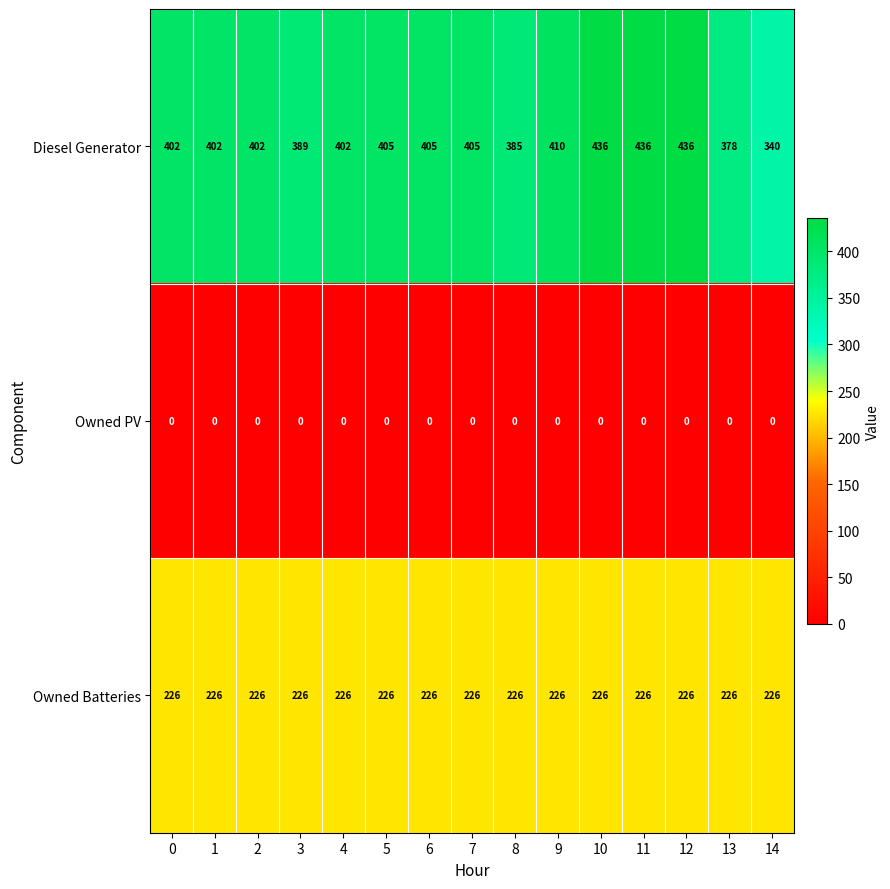

What is the lowest value of the Owned Batteries series?

226